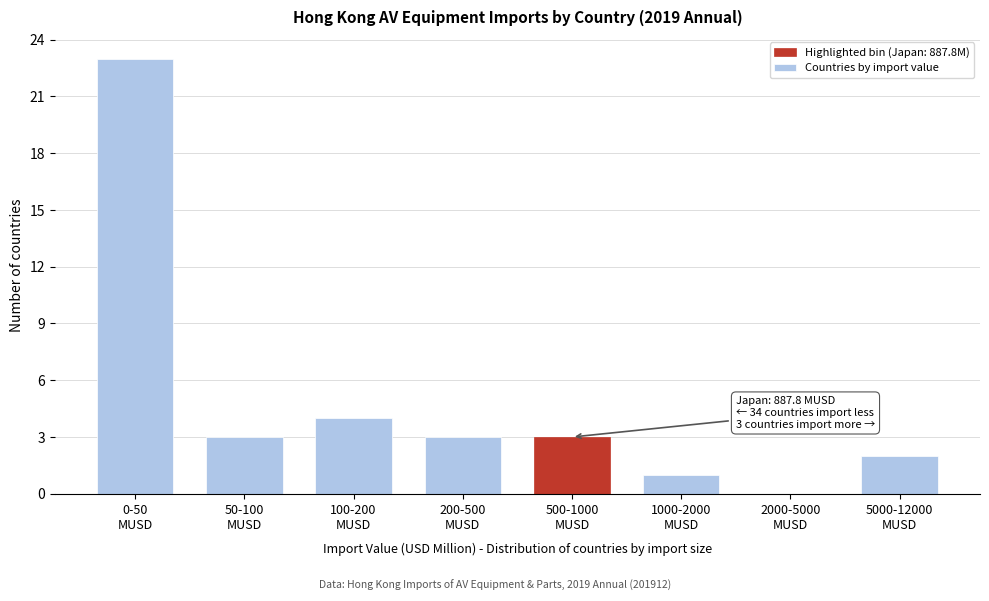

What is the sum of all values?

39